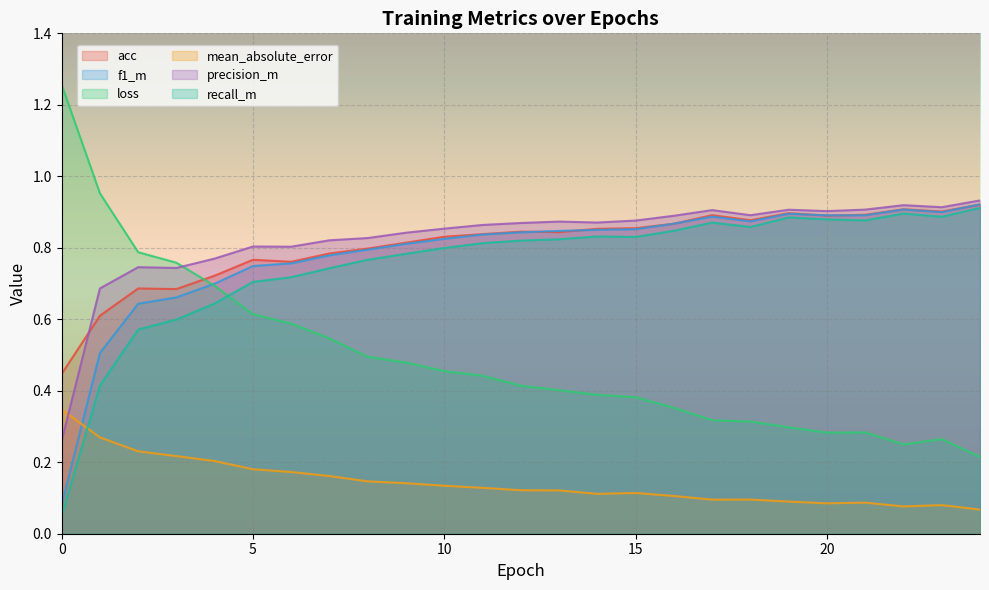

Does the chart display data point markers on the line(s)?

No